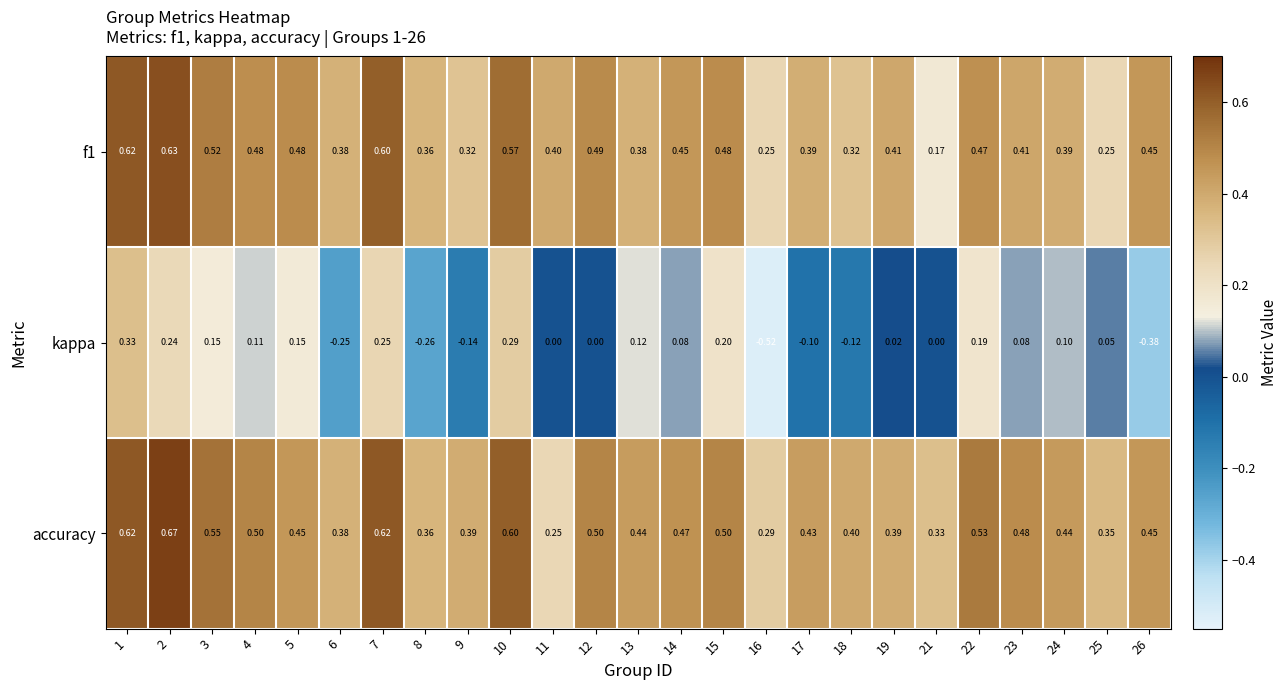

How many data points in kappa are less than 0?

7